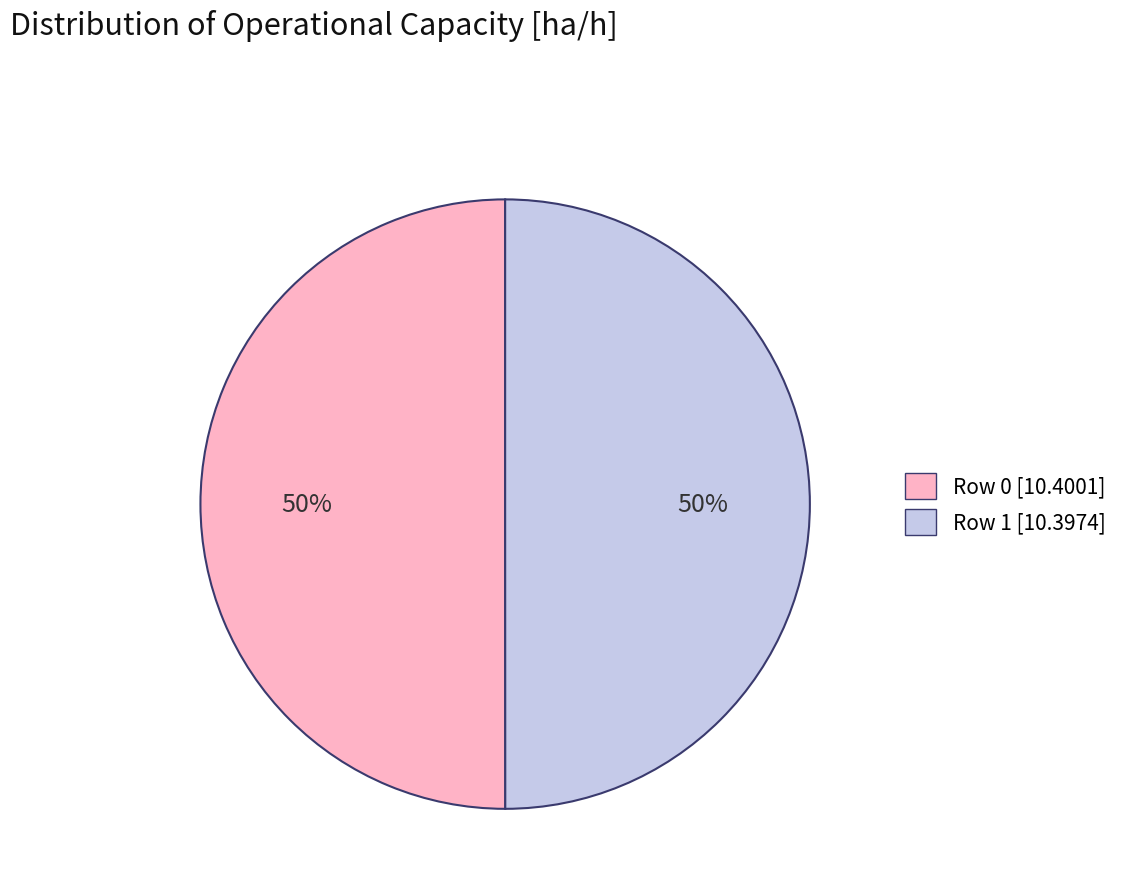

Approximately how many times larger is the value at Row 0 [10.4001] compared to Row 1 [10.3974]?

1.0